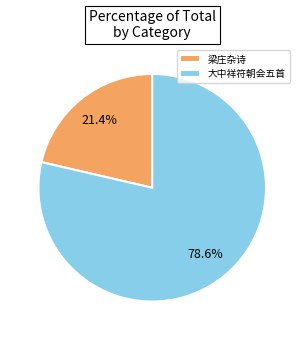

How many segments does this pie chart have?

2